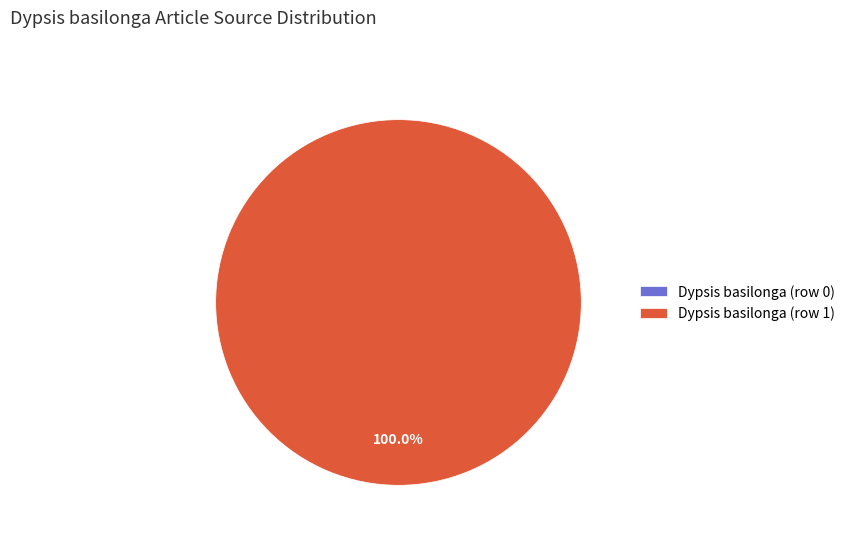

How many slices are in this pie chart?

2